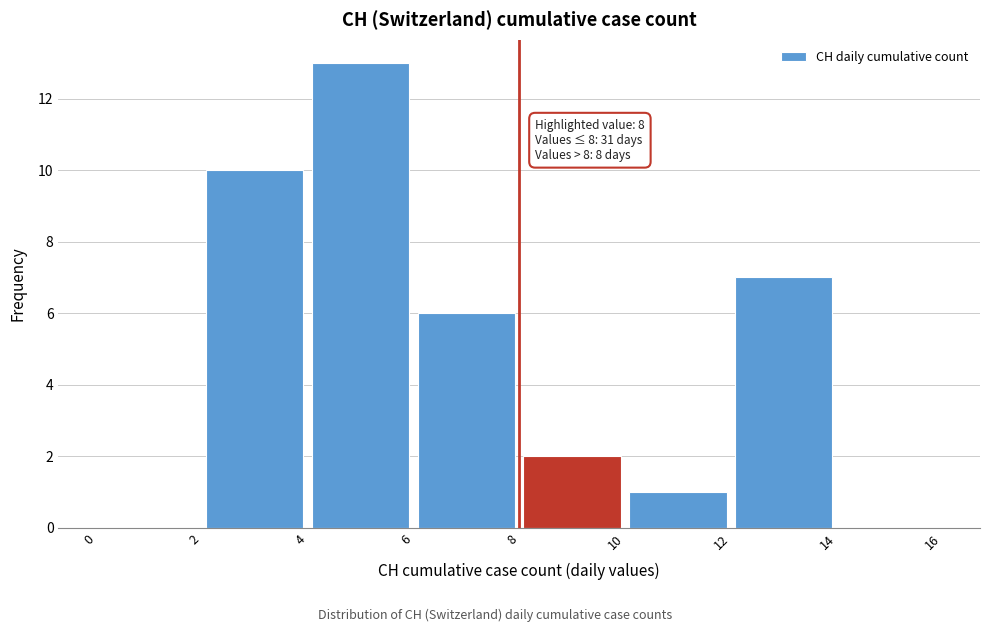

Which range on the x-axis has the tallest bar?

4 to 6